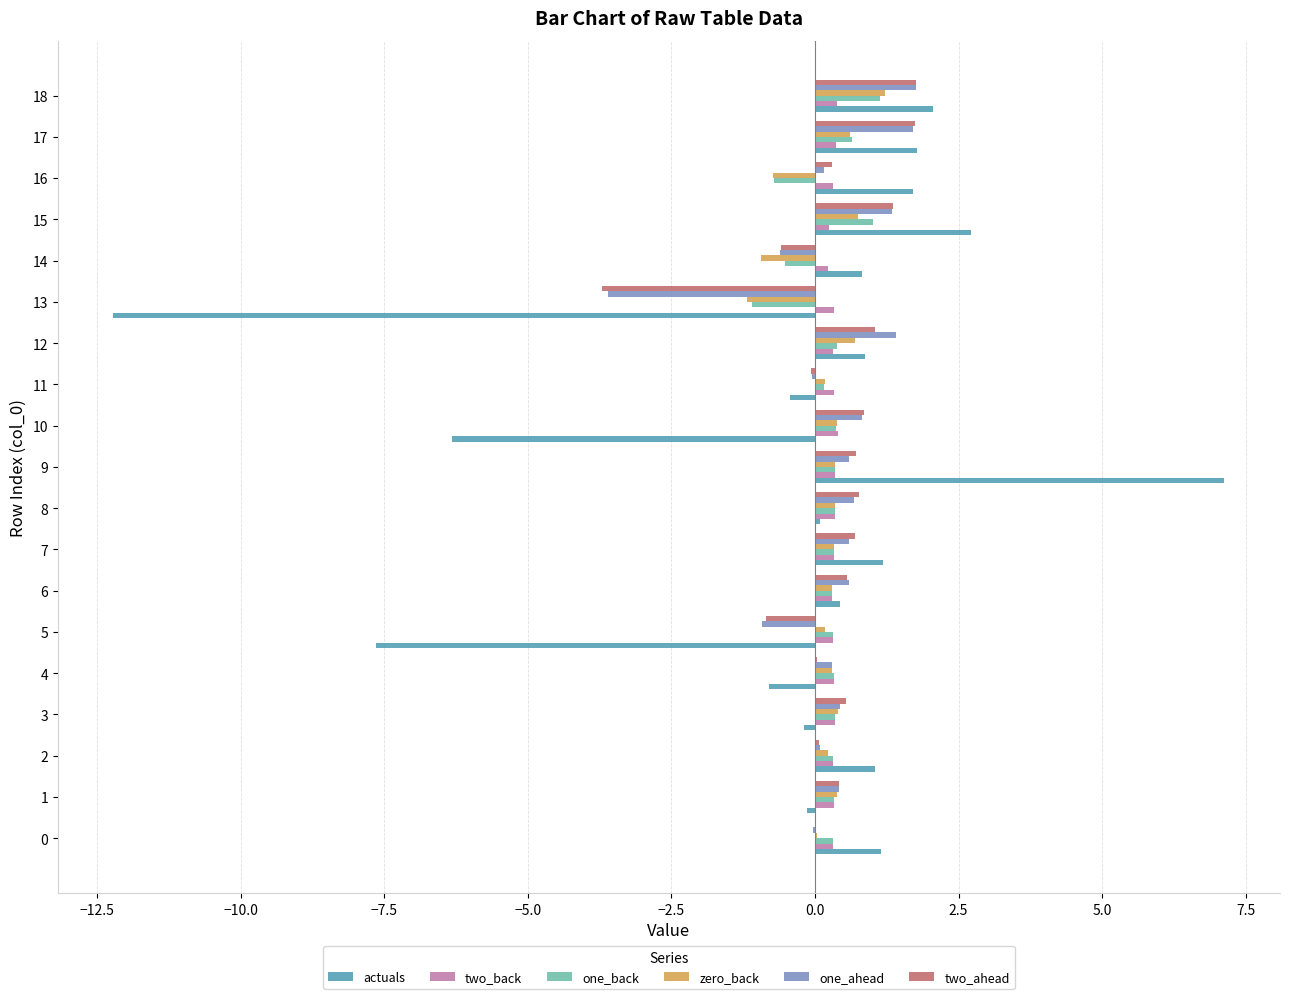

What is the sum of all two_ahead values?

5.6